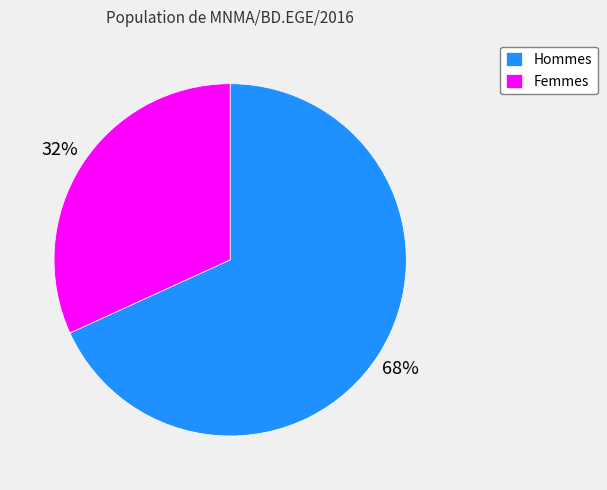

The Femmes slice represents 32% of the pie. True or false?

True